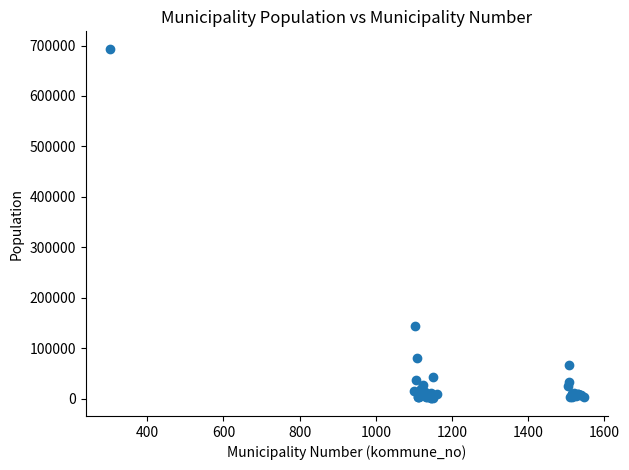

What Y value in the scatter plot is closest to 346846?

143574